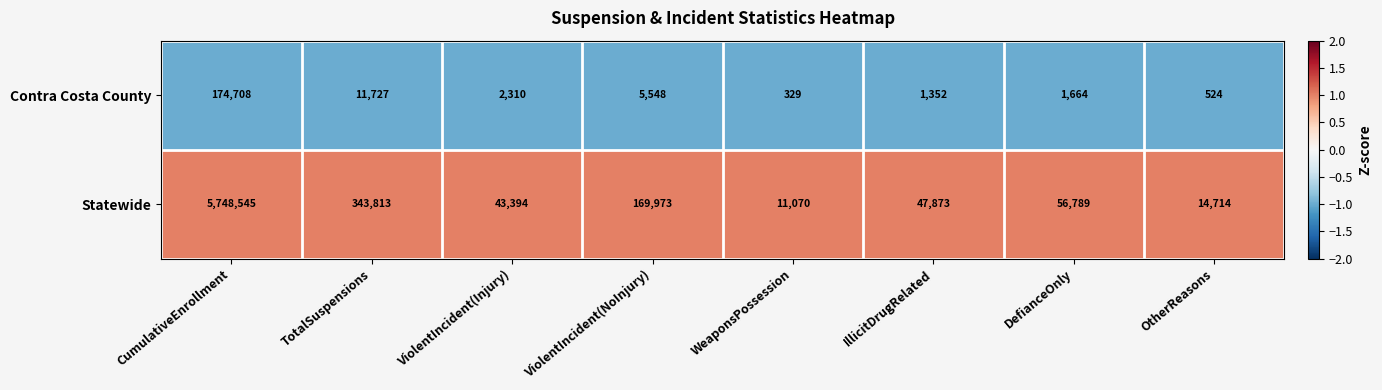

Which series changed the most between IllicitDrugRelated and OtherReasons?

Statewide